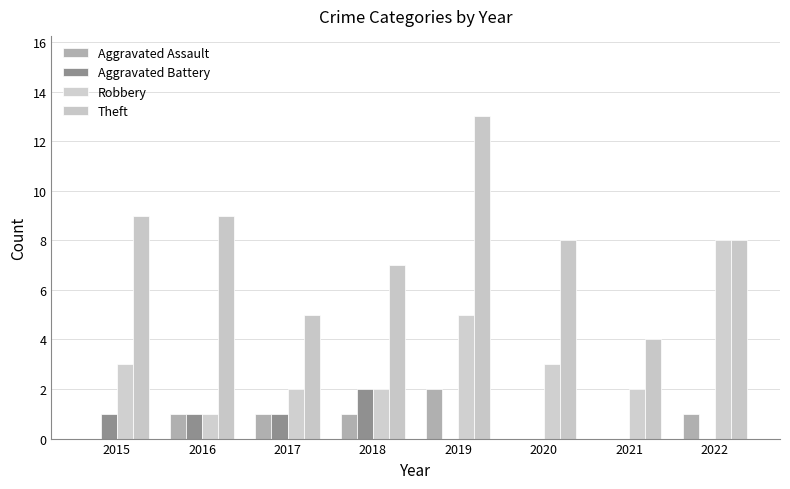

Rank the series by their maximum value, from lowest to highest.

Aggravated Assault, Aggravated Battery, Robbery, Theft